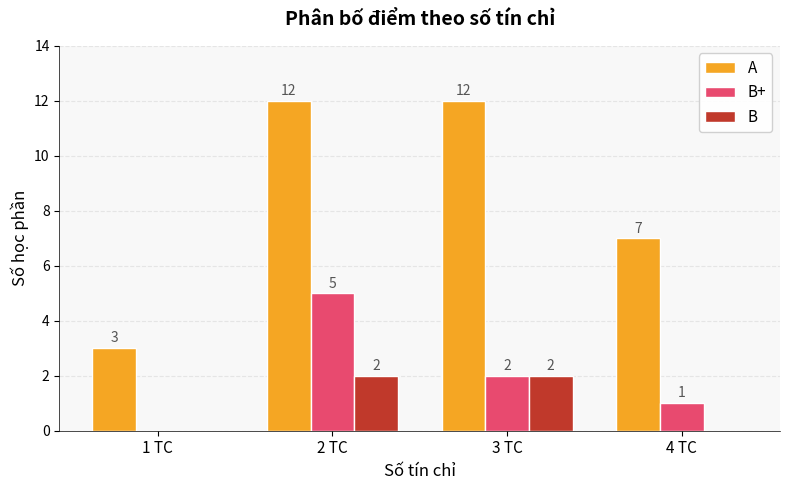

What is the total value across all series at 1 TC?

3